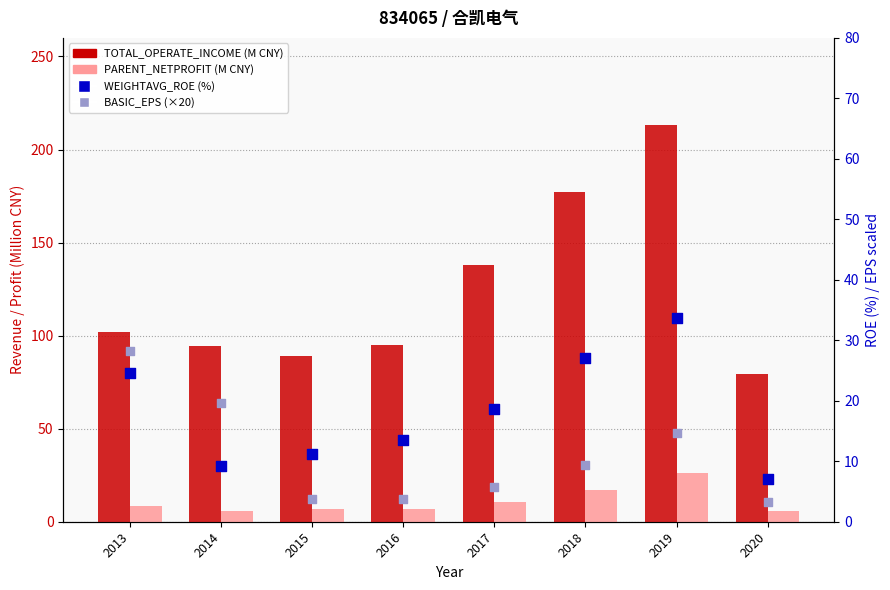

Which series has the widest spread of Y values?

TOTAL_OPERATE_INCOME (M)